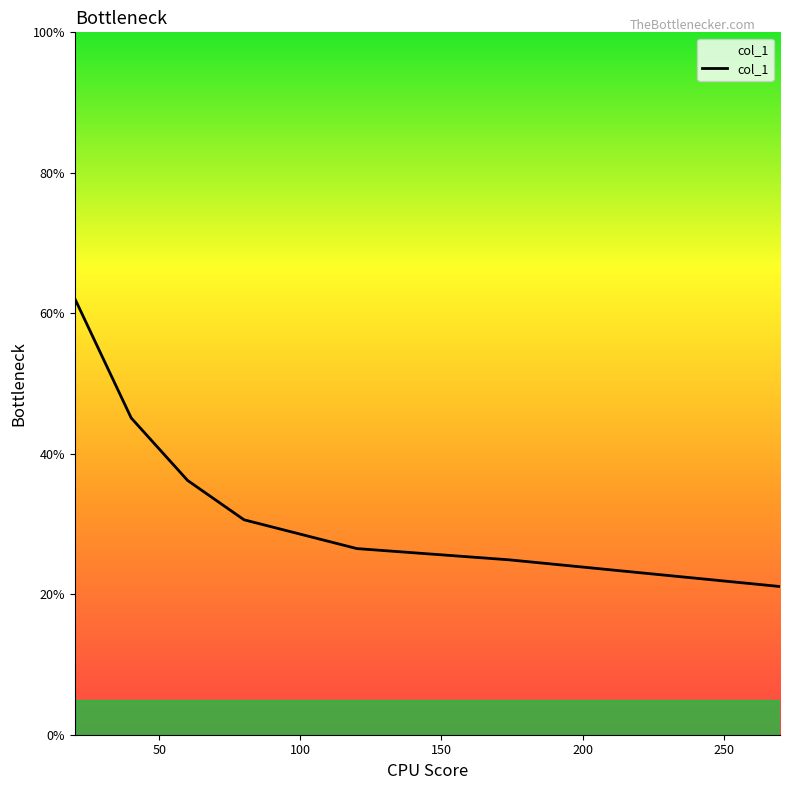

True or false: the data has more than 1 interior local peaks.

False